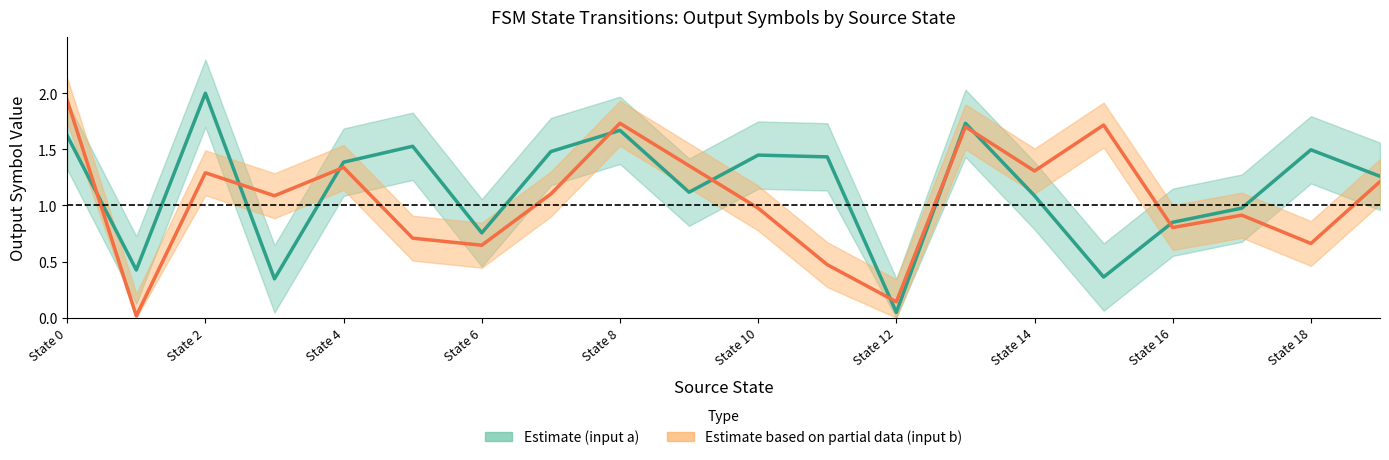

List the series in order of their overall mean, lowest first.

Estimate based on partial data (input b), Estimate (input a)